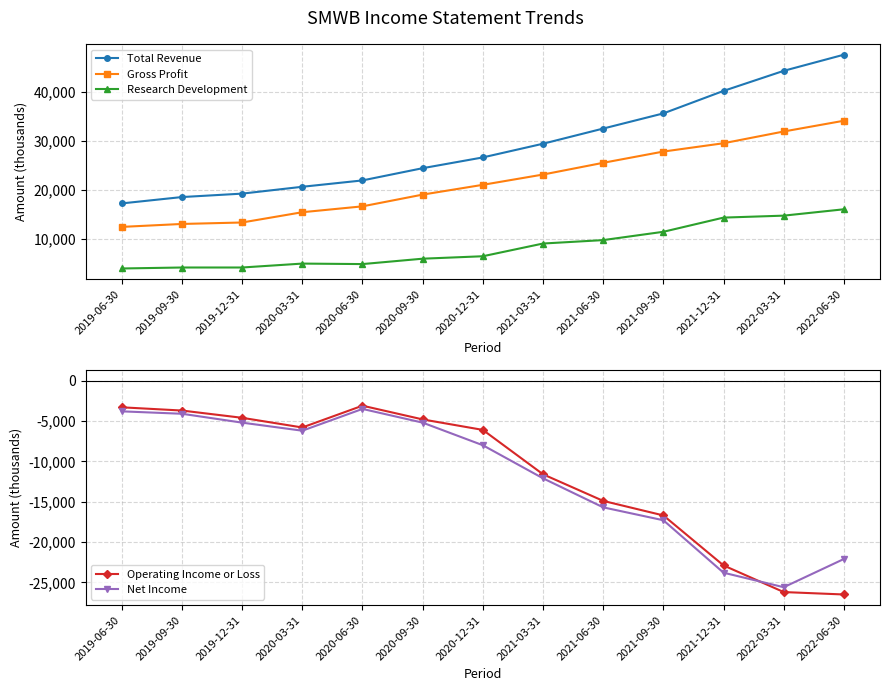

True or false: Research Development and Net Income cross at least once.

False